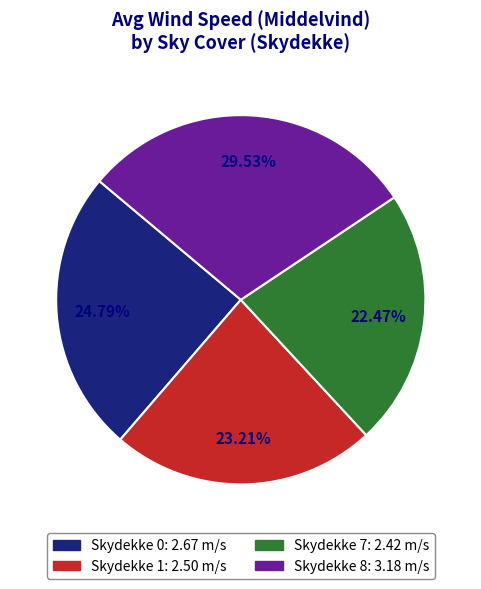

Between Skydekke 1 and Skydekke 8, which is larger?

Skydekke 8